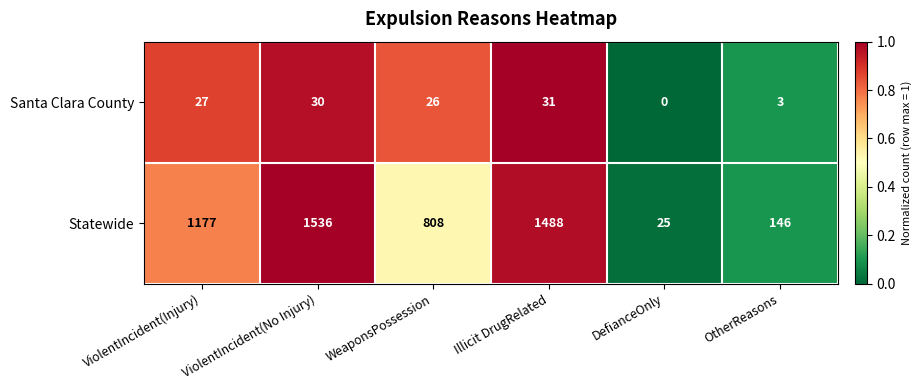

What is the sum of the Santa Clara County values at Illicit DrugRelated and WeaponsPossession?

57